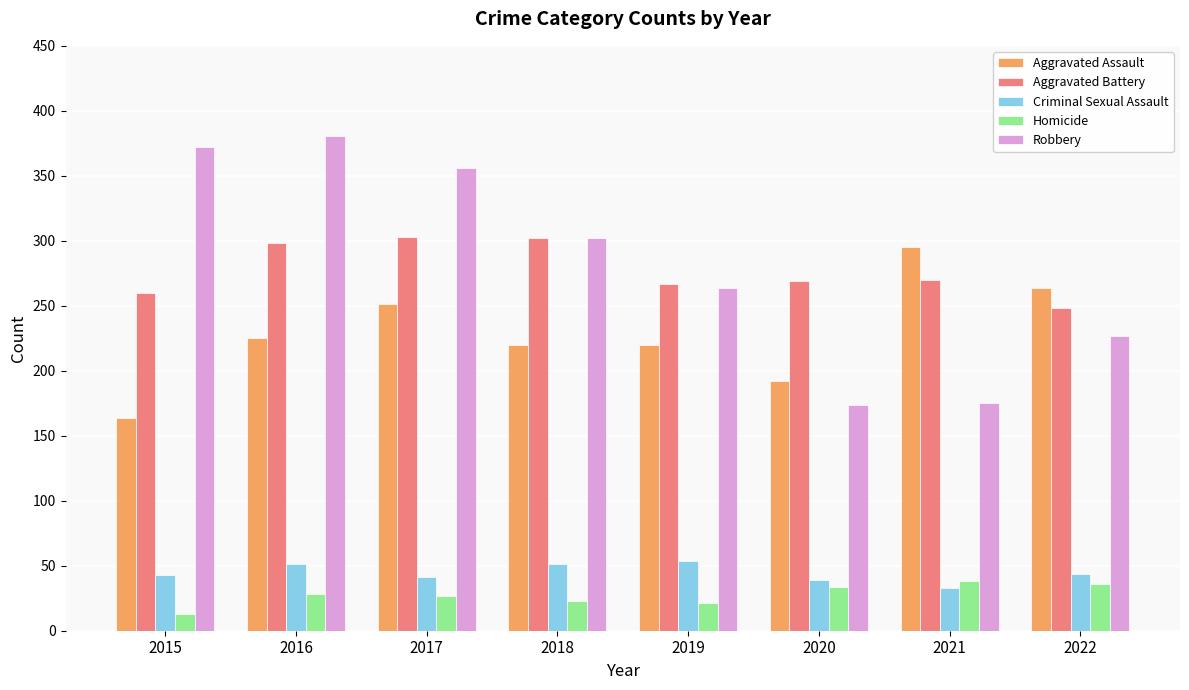

Which series changed the most between 2015 and 2020?

Robbery